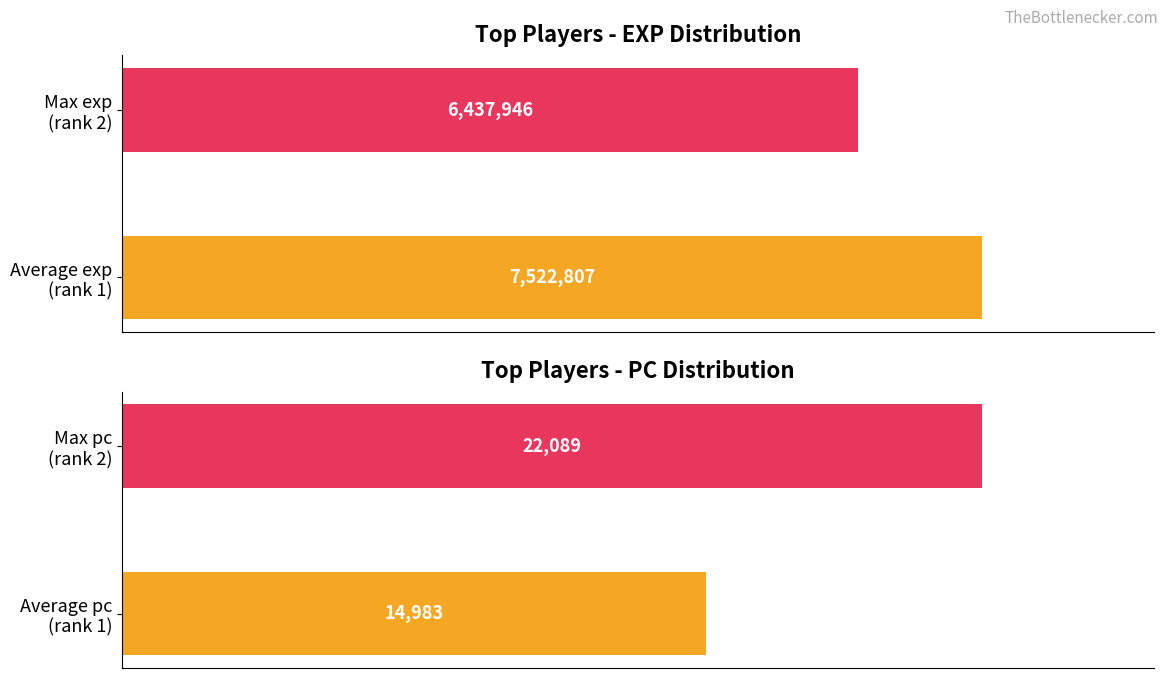

How many values in the pc series are below 22089?

1